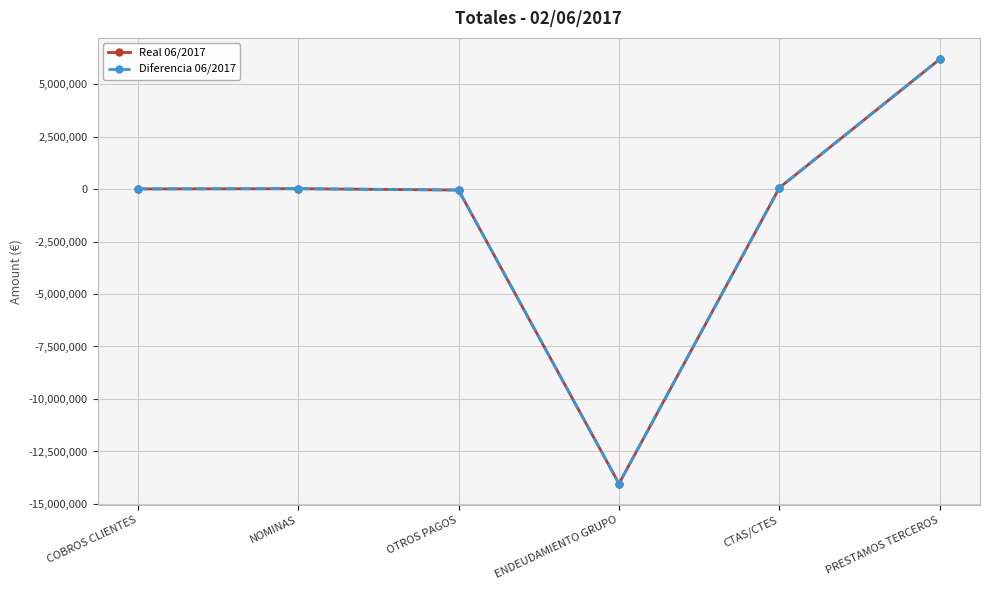

How many positive values does the Real 06/2017 series have?

4